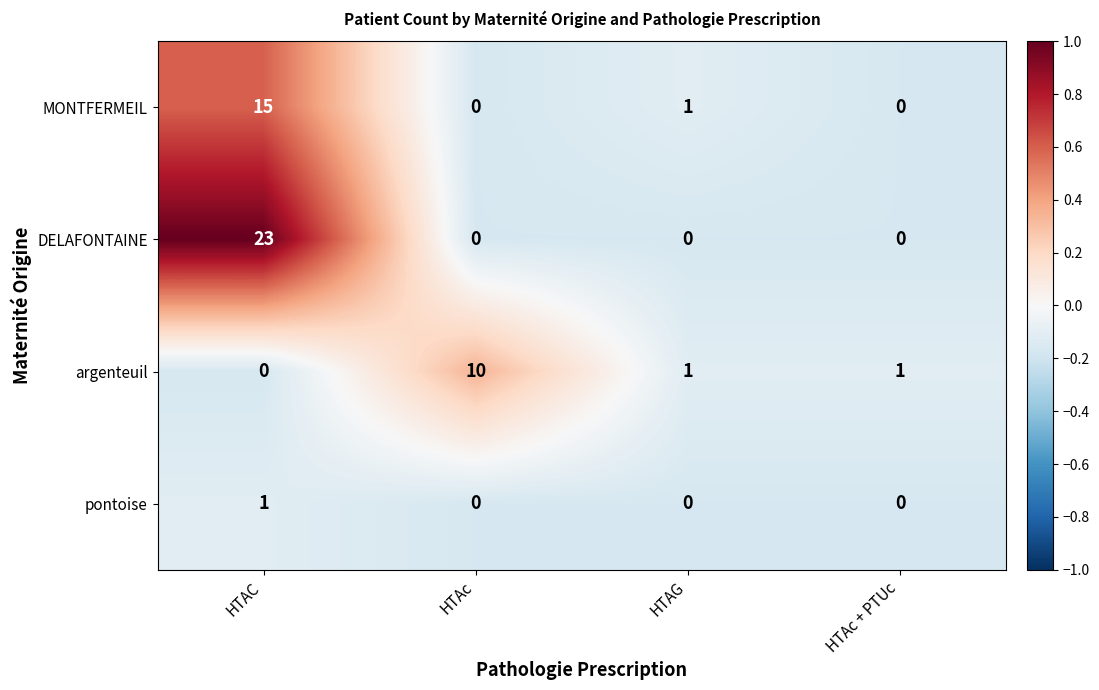

The argenteuil series shows 0 at HTAC. True or false?

True